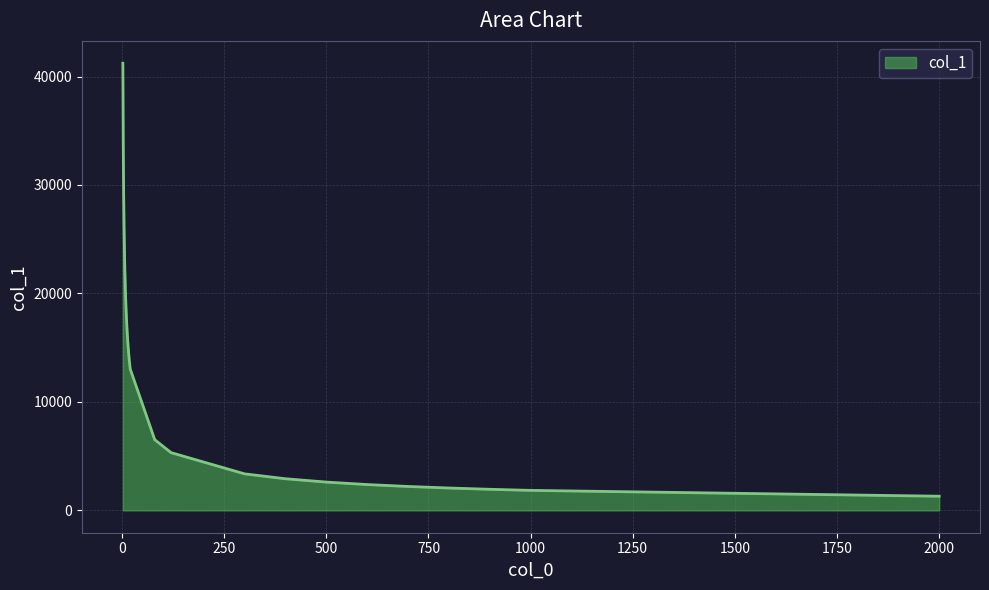

What is the difference between the maximum and minimum values?

39920